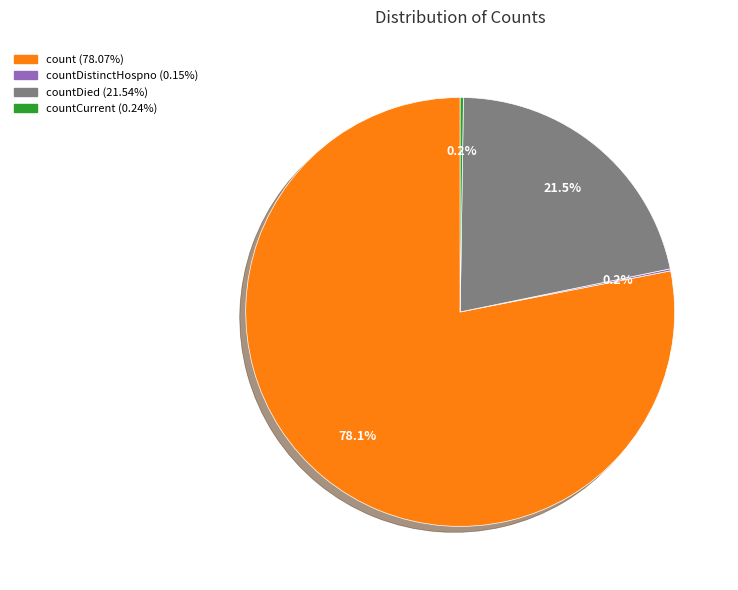

Does any single category account for the majority?

Yes